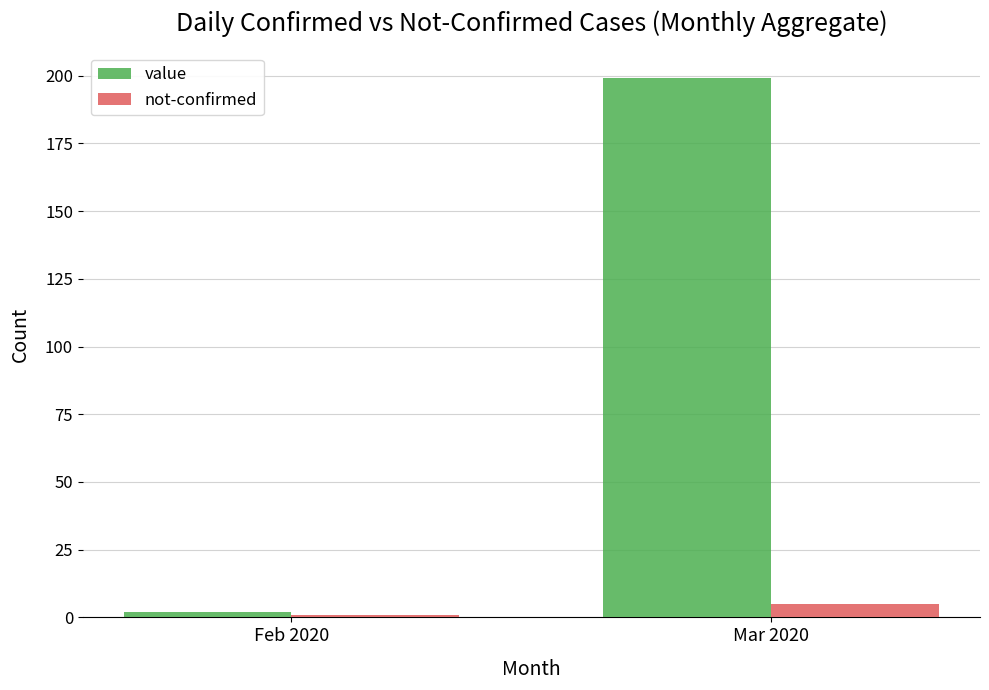

What position from the left is Feb 2020?

1